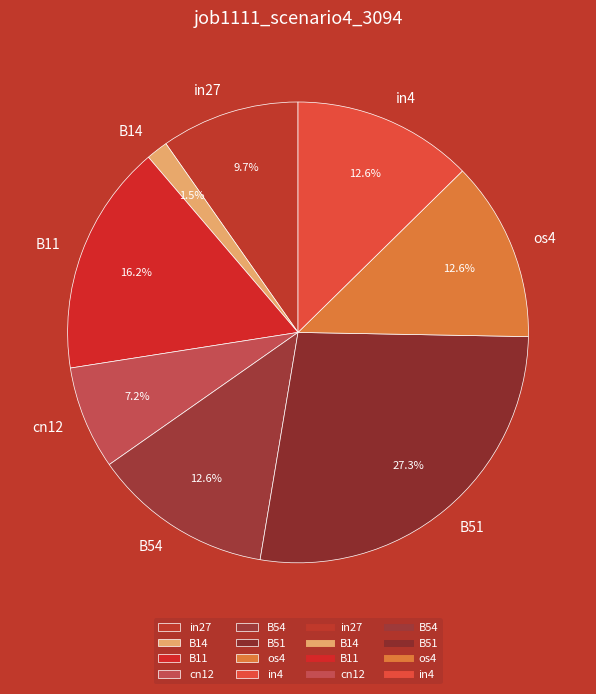

Does cn12 represent more than half of the total?

No